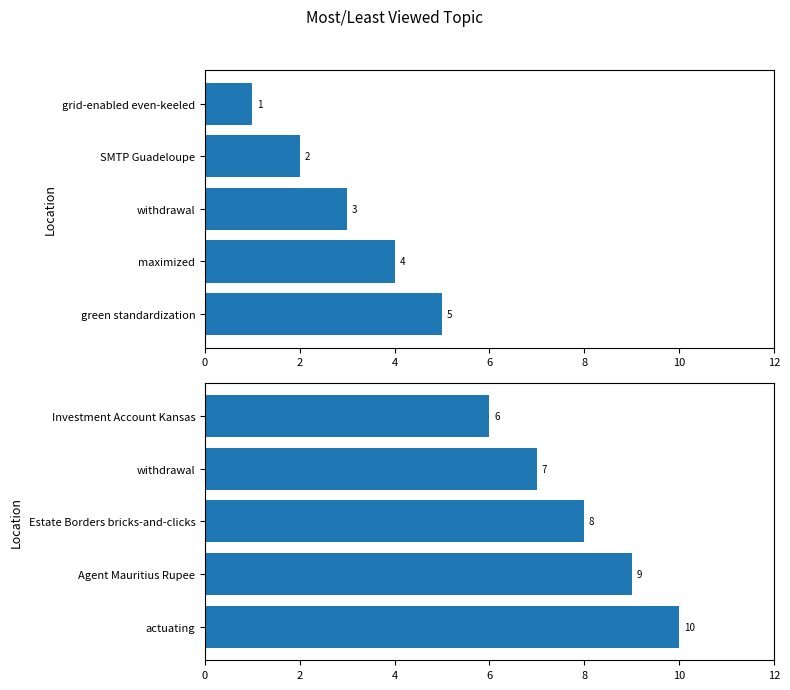

Does the chart contain any negative values?

No